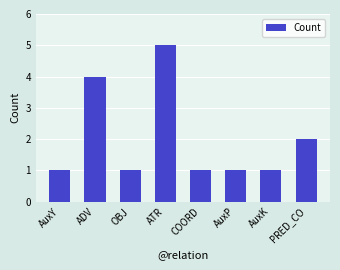

Approximately how many times larger is the value at COORD compared to PRED_CO?

0.5